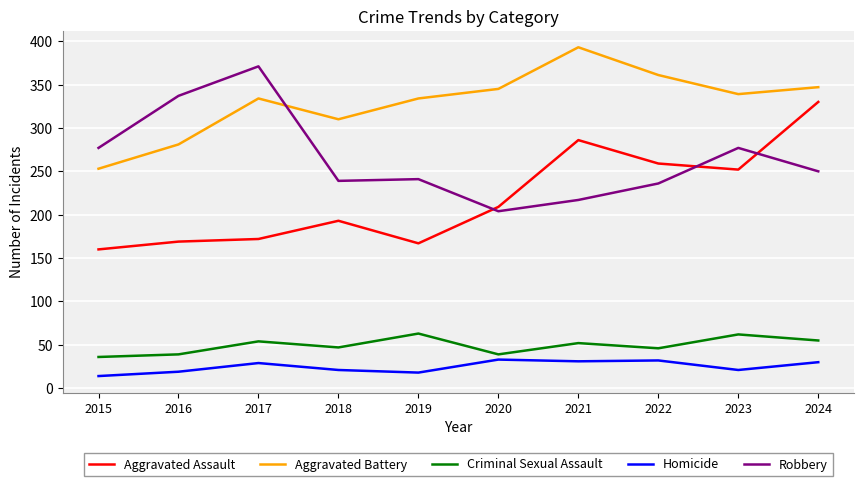

Is it true that Homicide equals 30 at 2024?

True